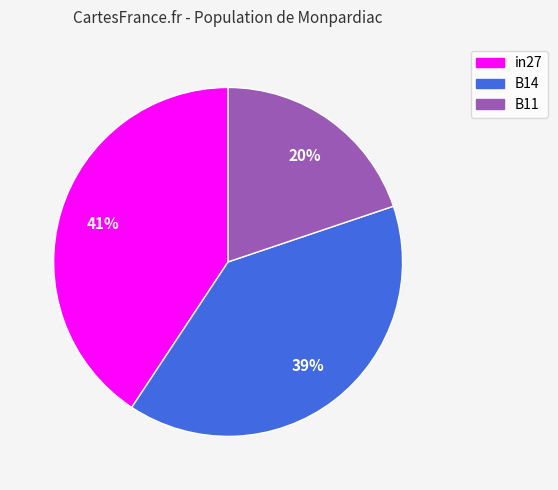

To the nearest percent, what is the difference between the in27 and B11 slice percentages?

21%